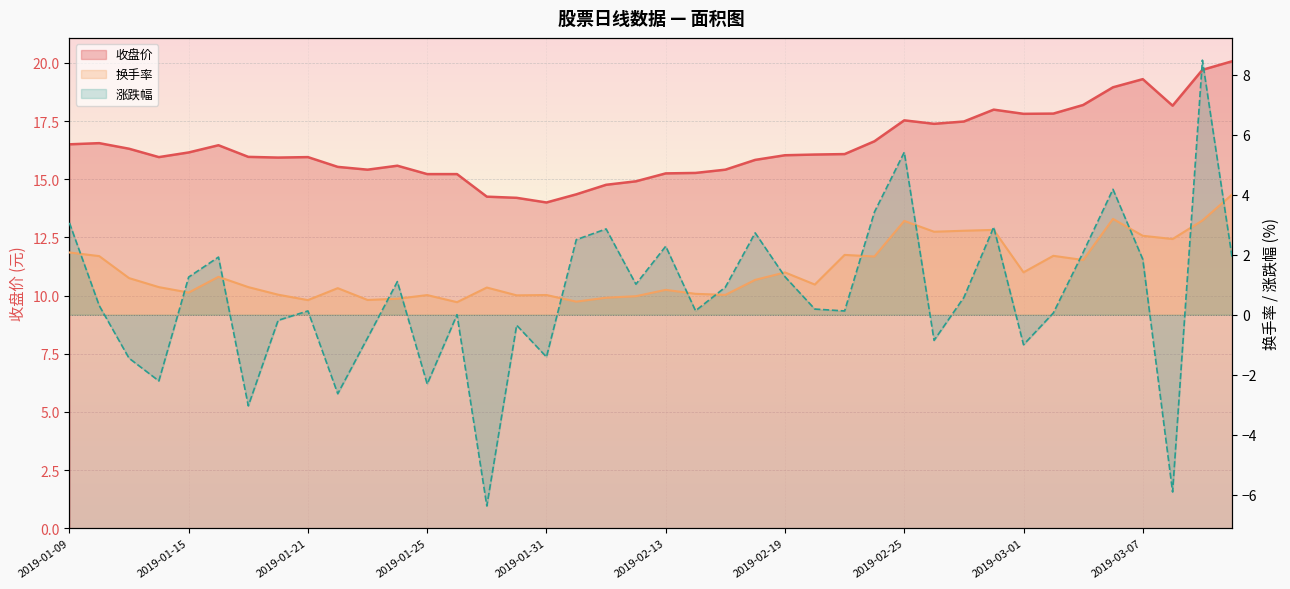

Read the 涨跌幅 value at 2019-01-25.

-2.3